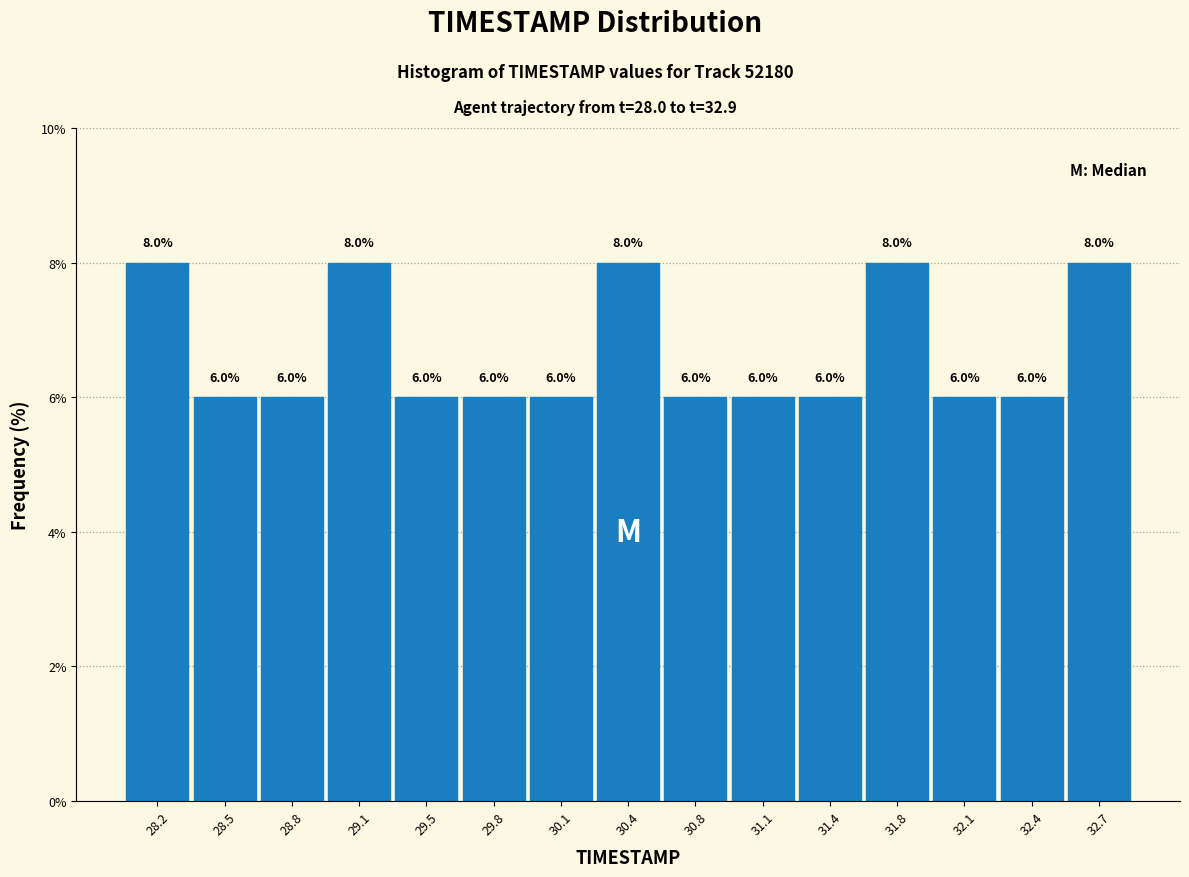

What is the height of the bar covering 30.30 to 30.60 on the x-axis? The bar edges are not printed on the chart, so give them approximately, as read against the axis.

8.0